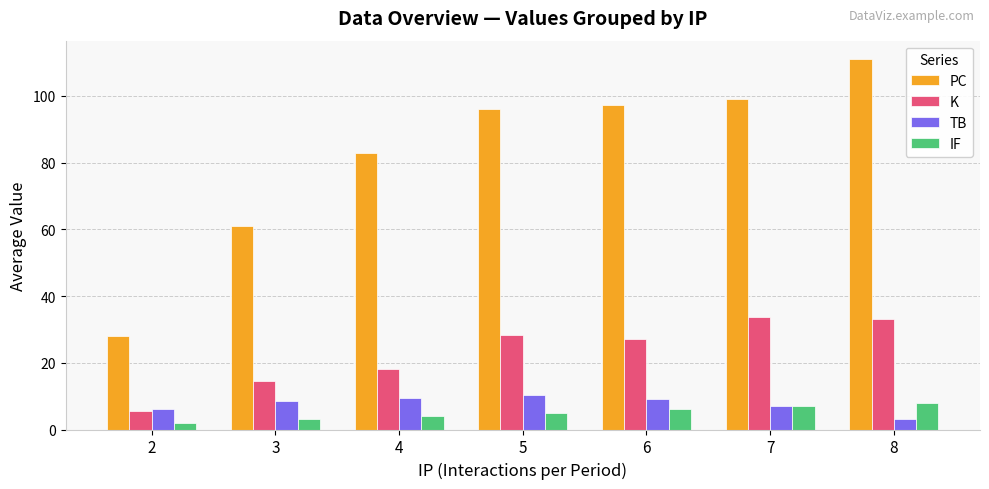

Is the value of TB at 8 greater than the value of PC at 8?

No